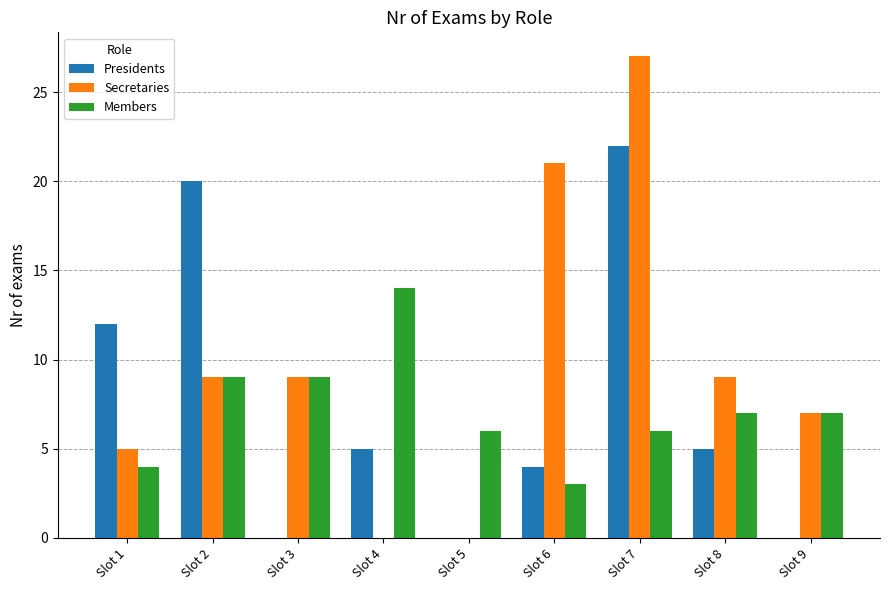

Which series changed the most between Slot 2 and Slot 8?

Presidents